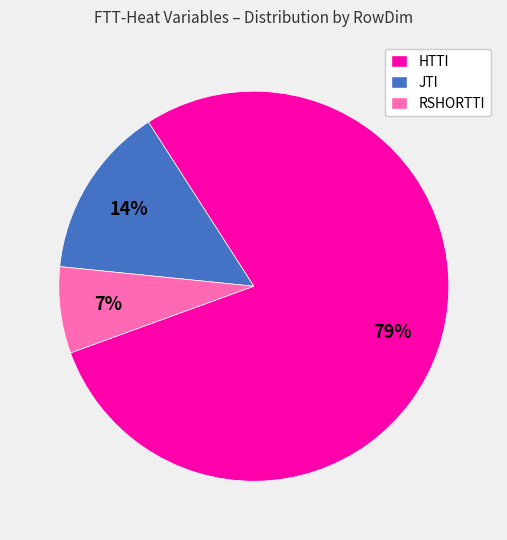

To the nearest percent, what is the combined percentage of RSHORTTI and HTTI?

86%